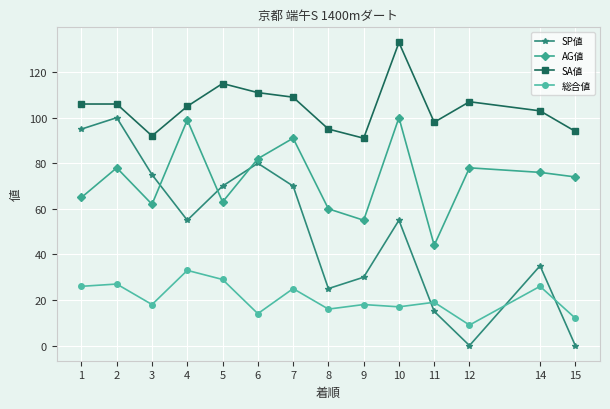

At 4, list the series in order from smallest to largest.

総合値, SP値, AG値, SA値